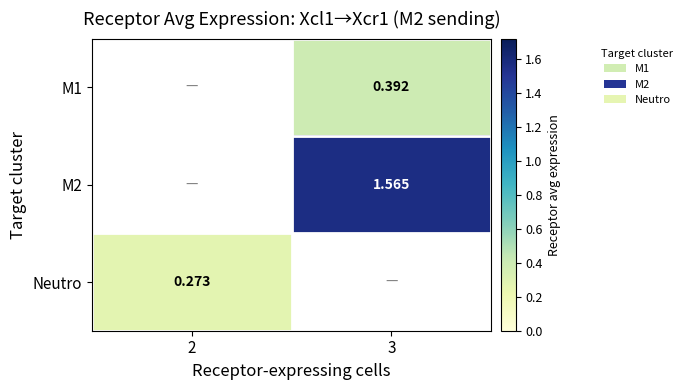

True or false: M2 has a value of 1.6 at 3.

True